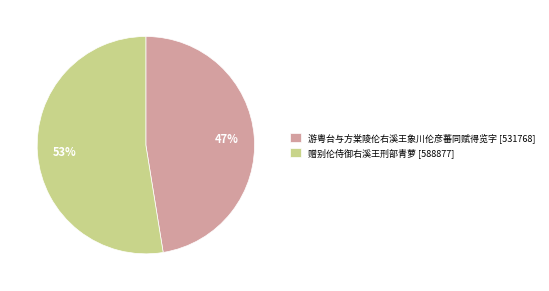

What percentage is the 赠别伦侍御右溪王刑部青萝 slice, to the nearest percent?

53%